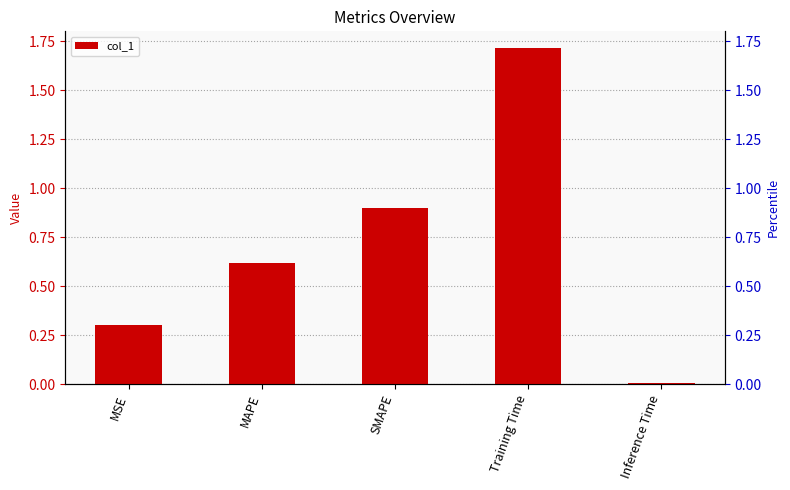

What position from the left is Training Time?

4